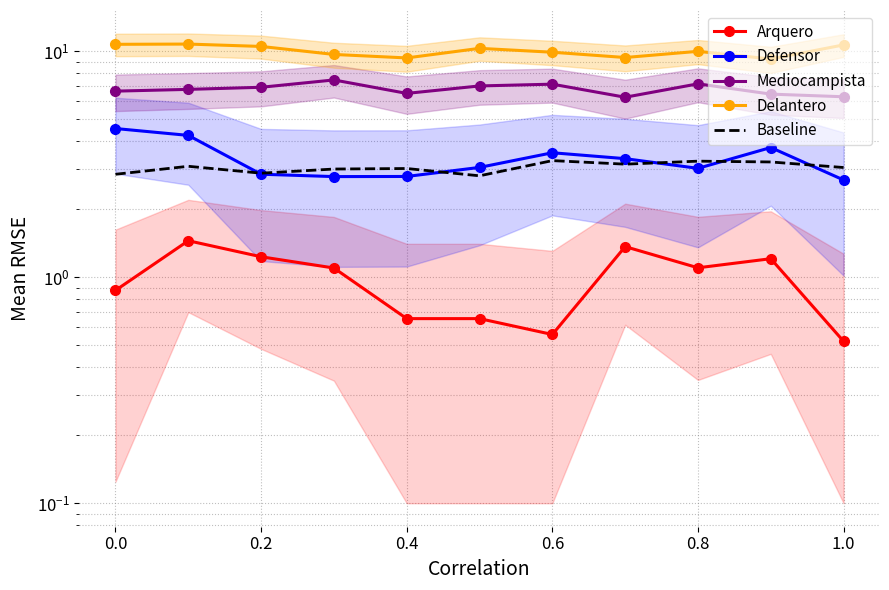

The Arquero series shows 0.3 at 0.4. True or false?

False